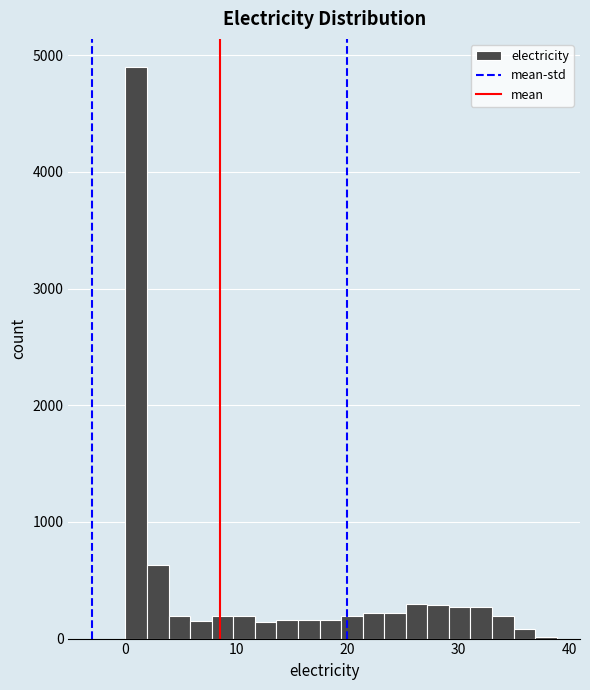

Around what value on the x-axis is the tallest bar? Give the approximate position of its centre, as read against the axis.

1